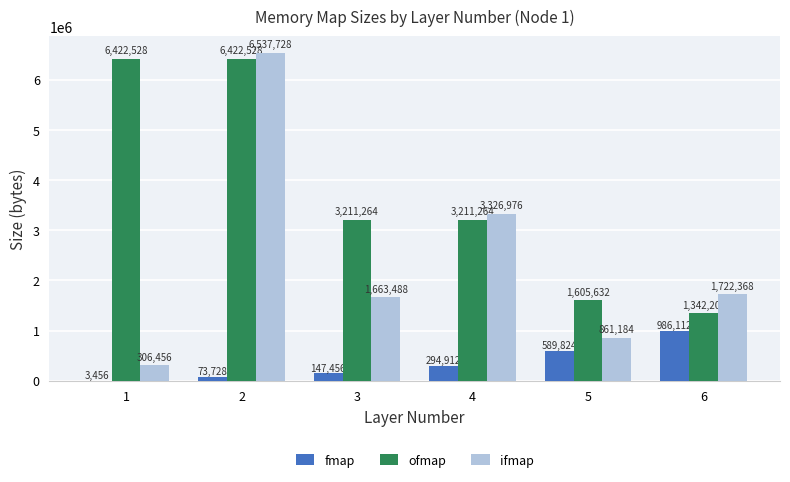

How many data points does each series have?

6